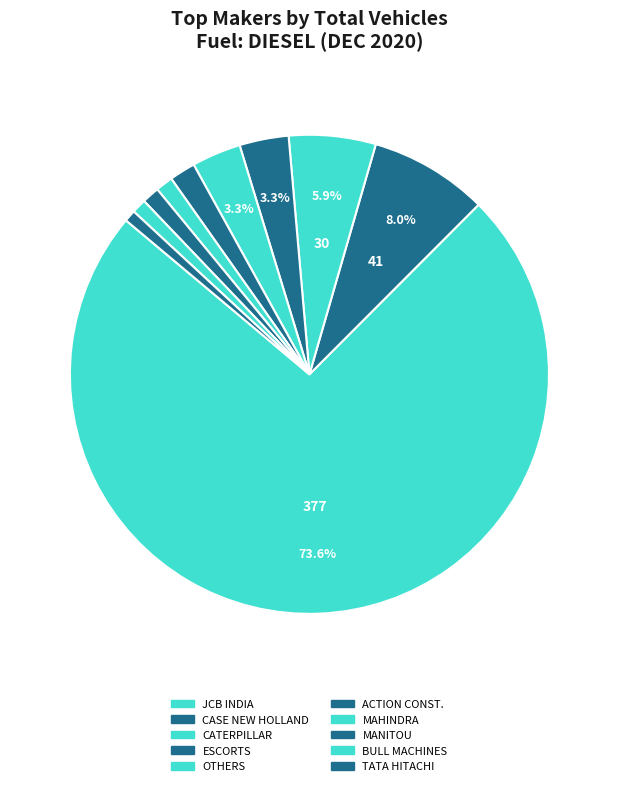

Rank the categories by value from lowest to highest.

TATA HITACHI CONSTRUCTION MACHINERY, BULL MACHINES PVT LTD, MAHINDRA & MAHINDRA LIMITED, MANITOU EQUIPMENT INDIA PVT LTD, ACTION CONSTRUCTION EQUIPMENT LTD., ESCORTS LIMITED (CONSTRUCTION EQUIPMENT), OTHERS, CATERPILLAR INDIA PRIVATE LIMITED, CASE NEW HOLLAND CONSTRUCTION EQUIPMENT, JCB INDIA LIMITED